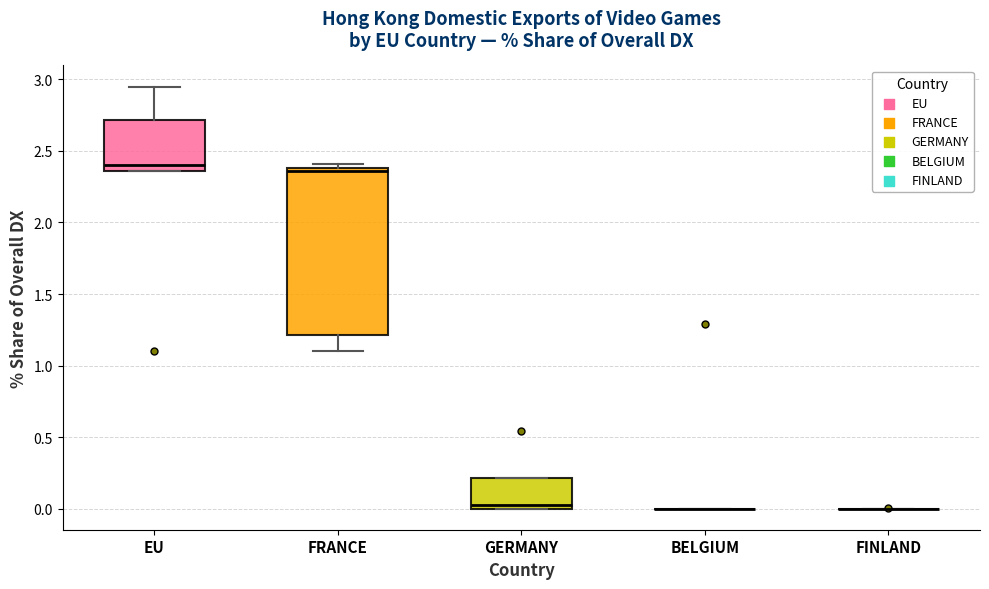

Comparing the boxes themselves (not the whiskers), which one is the tallest?

FRANCE